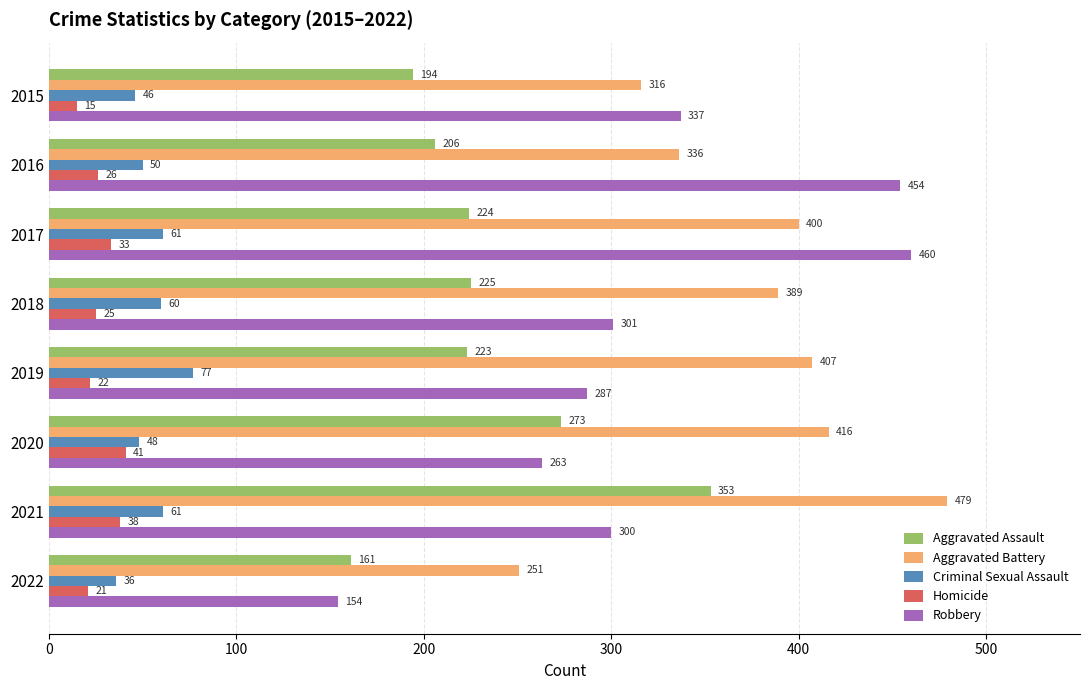

Which label corresponds to the largest value in the chart?

2021